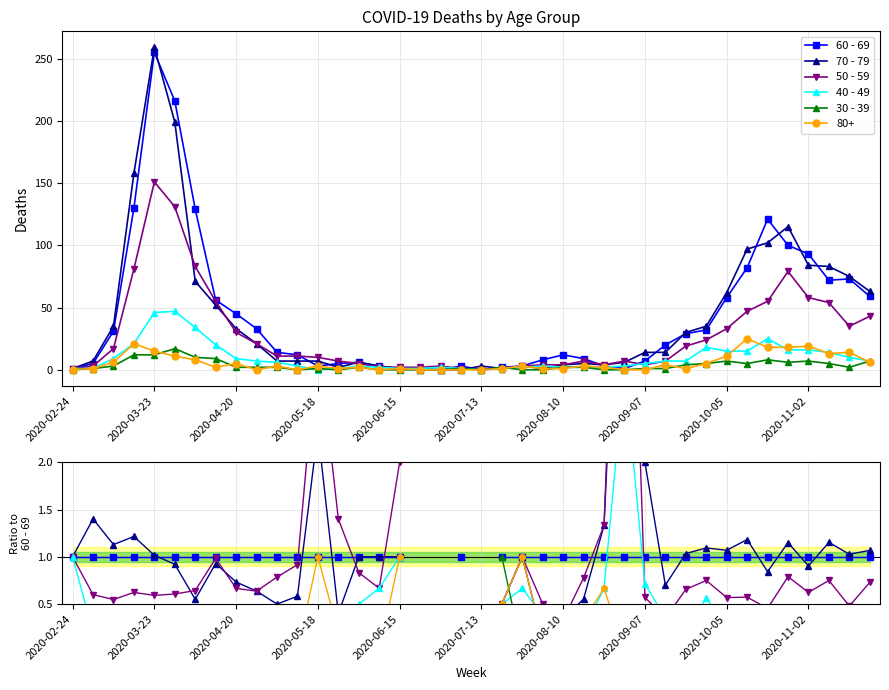

What are all the series names shown in the legend?

60 - 69, 70 - 79, 50 - 59, 40 - 49, 30 - 39